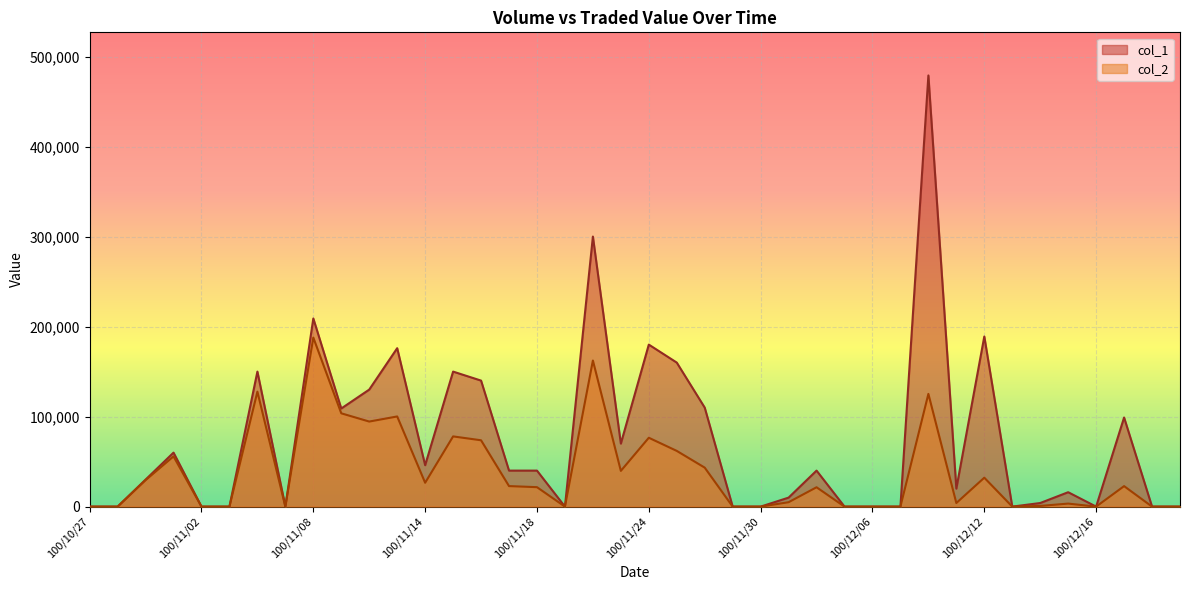

In col_1, how many points are lower than both neighbors (excluding endpoints)?

8